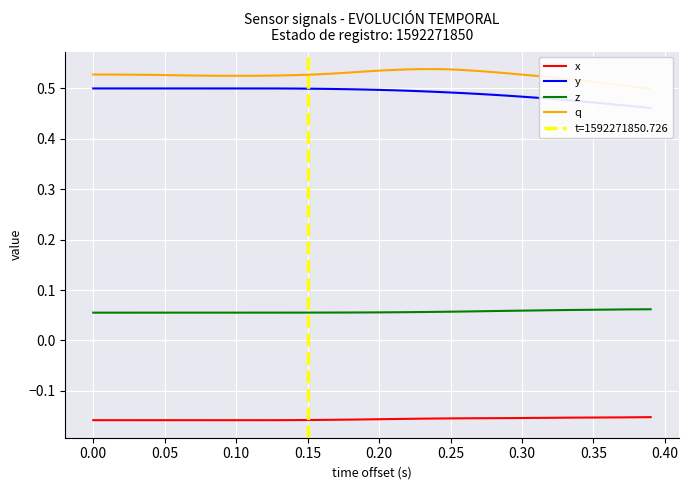

True or false: x has a value of -0.1 at 0.15.

False